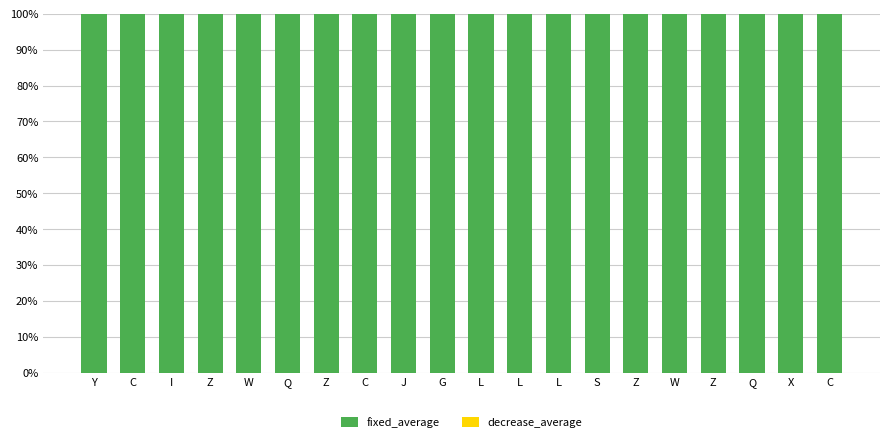

List the series in order of their peak value, lowest first.

decrease_average, fixed_average